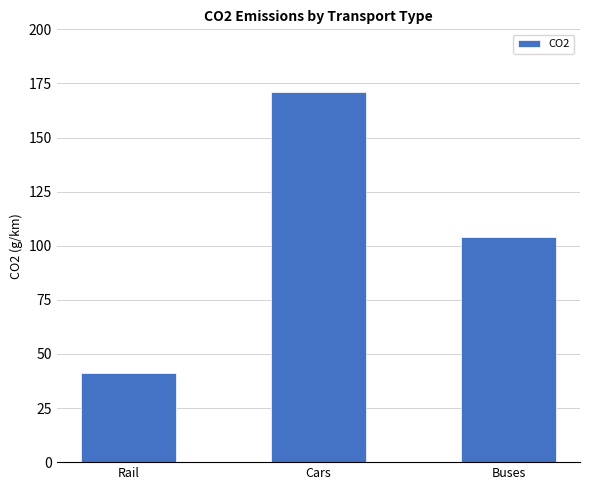

Count the values in the range 41 to 171.

3